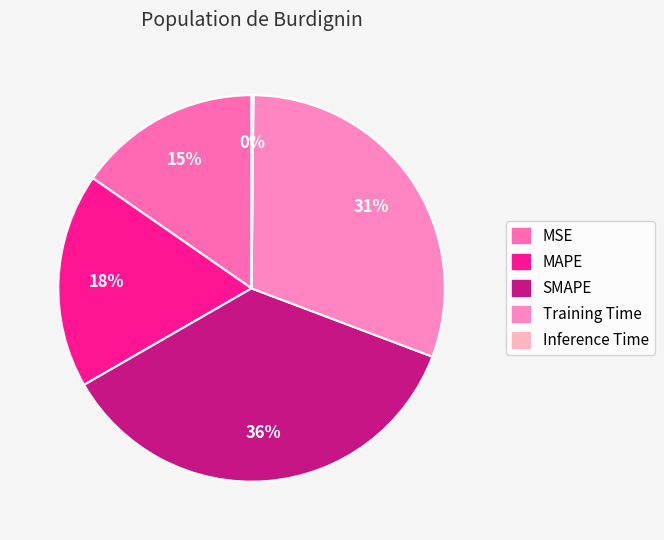

To the nearest percent, what percentage of the pie is SMAPE?

36%